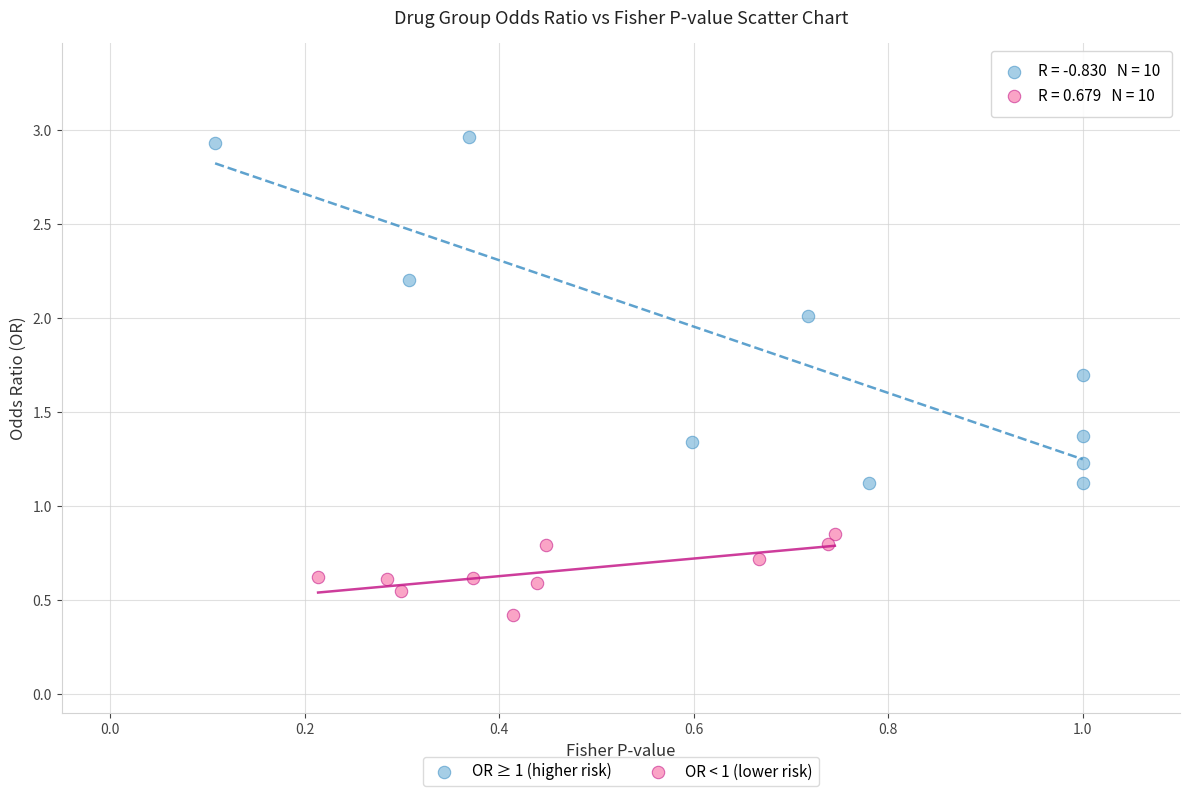

Which series reaches the minimum Y coordinate?

OR < 1 (lower risk)